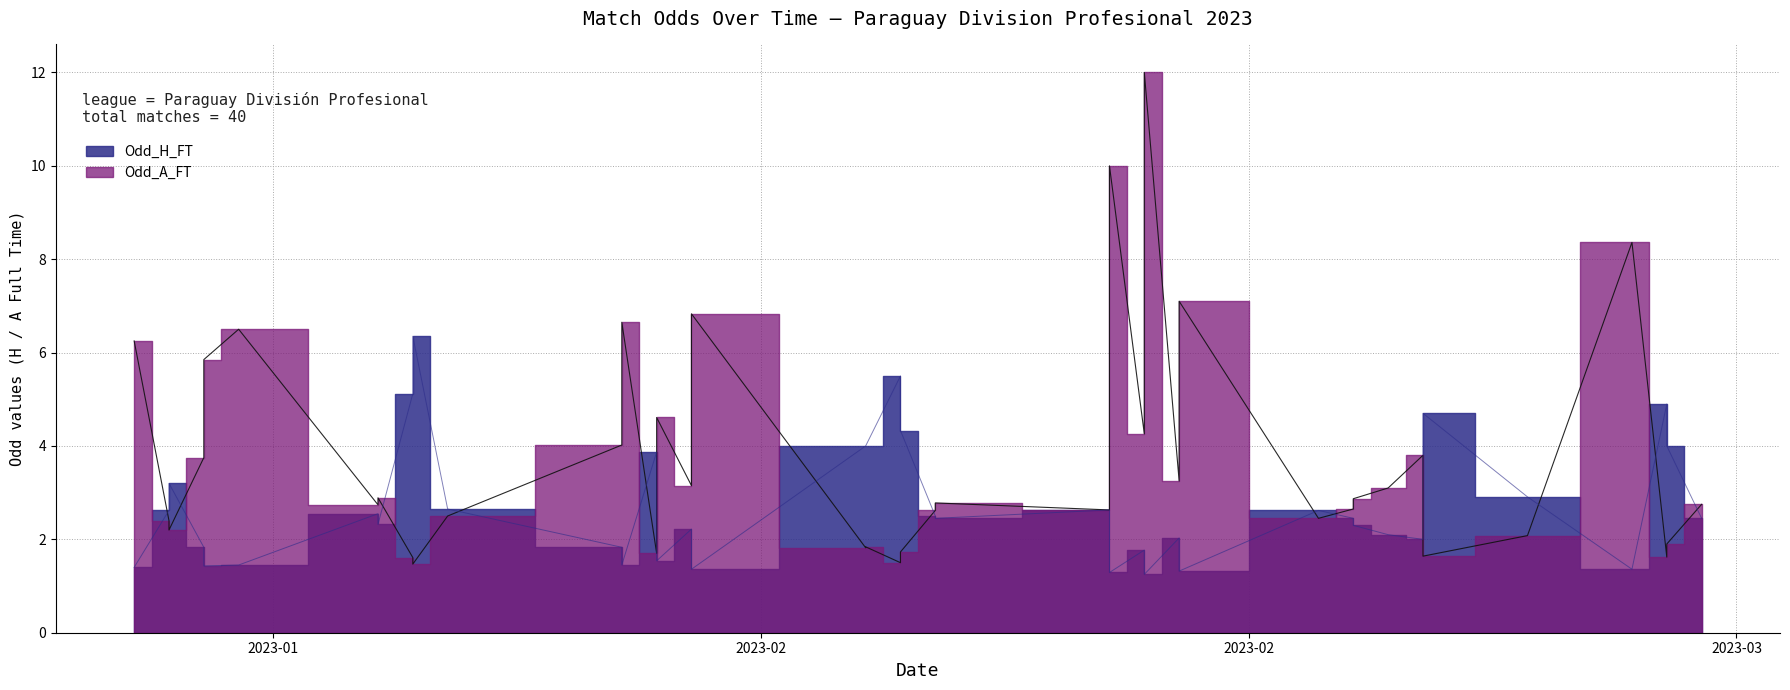

List the series in order of their peak value, highest first.

Odd_A_FT, Odd_H_FT